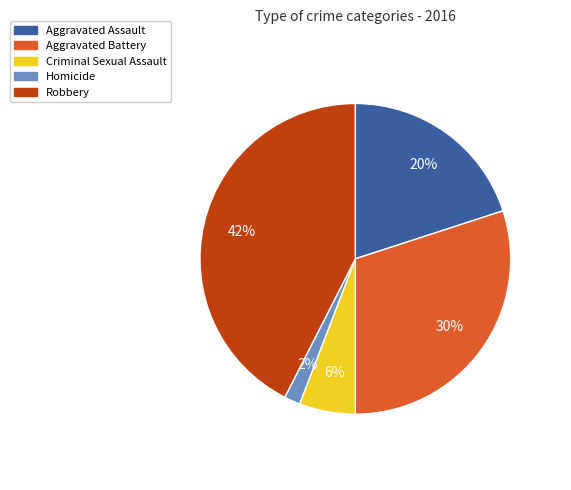

Do Aggravated Battery and Criminal Sexual Assault together represent more than half of the pie?

No